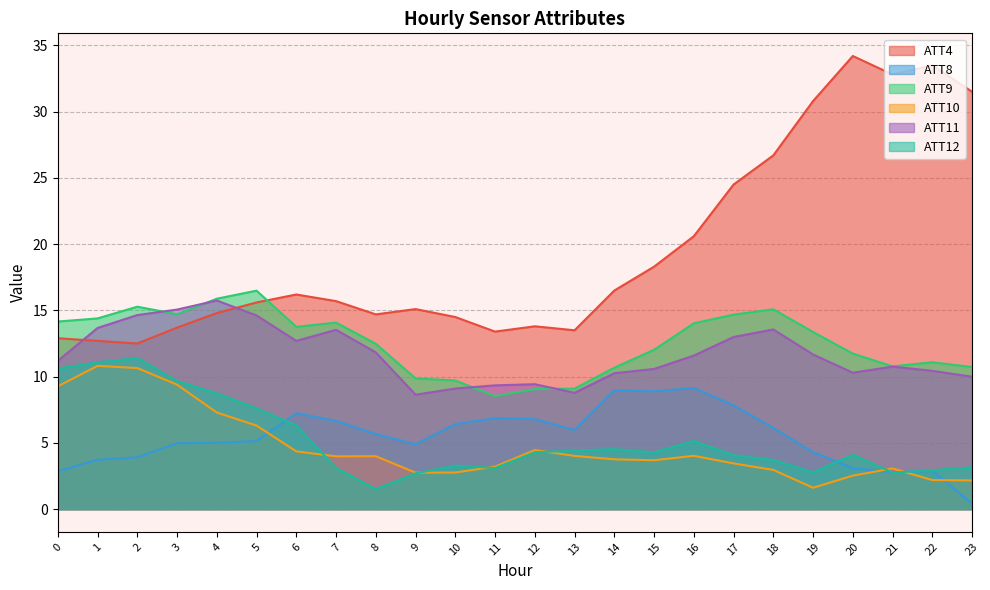

What is the total value across all series at 13?

45.8